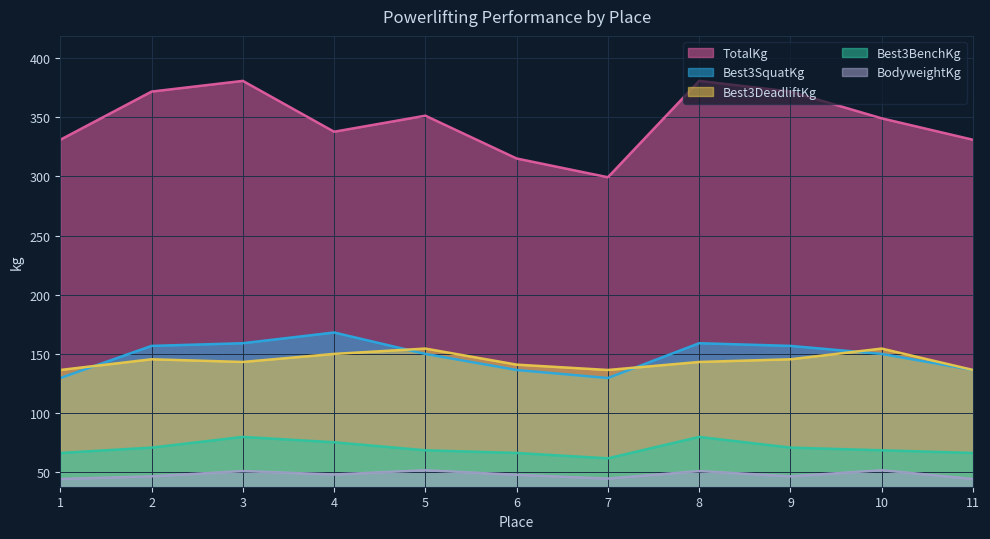

What is the minimum value for Best3BenchKg?

61.2